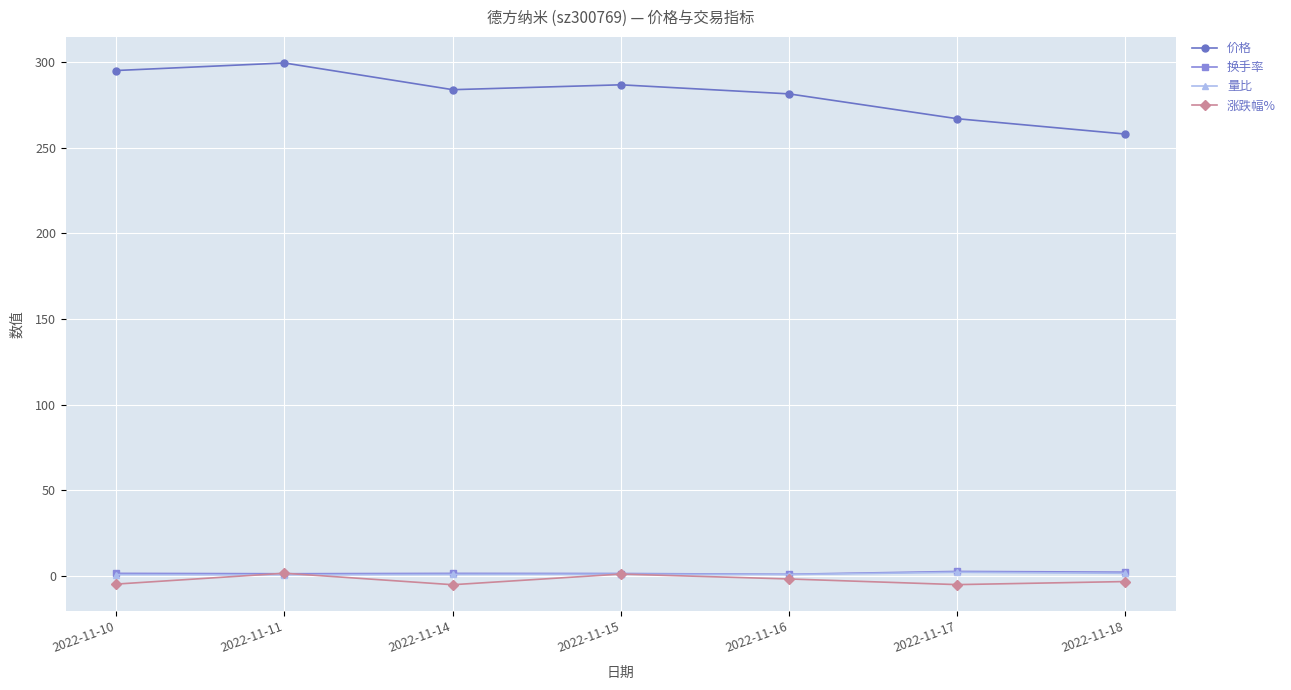

Is it true that 涨跌幅% equals -4.8 at 2022-11-10?

True